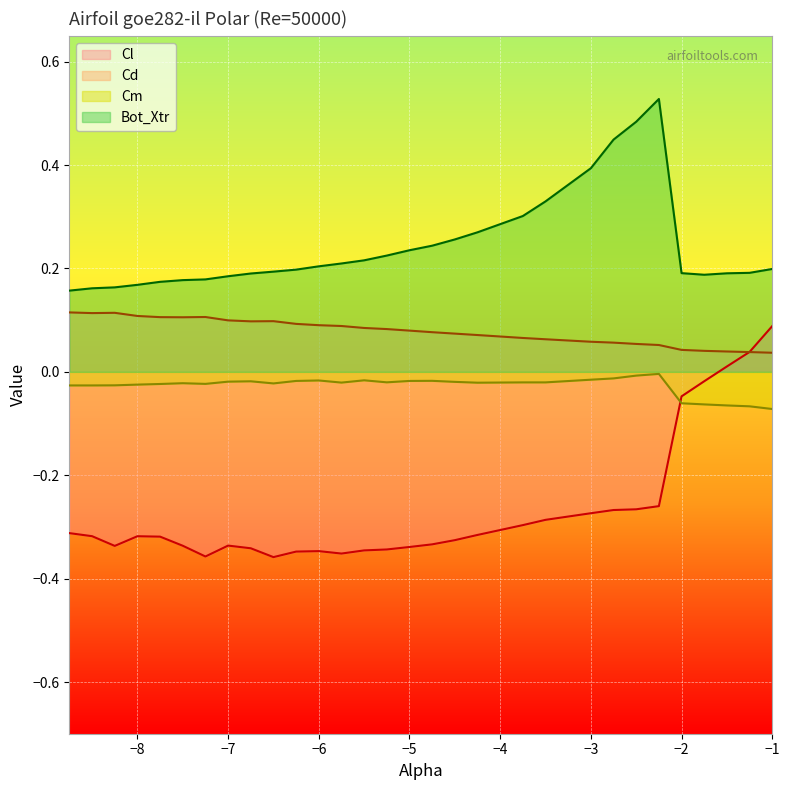

What are all the series names shown in the legend?

Cl, Cd, Cm, Bot_Xtr